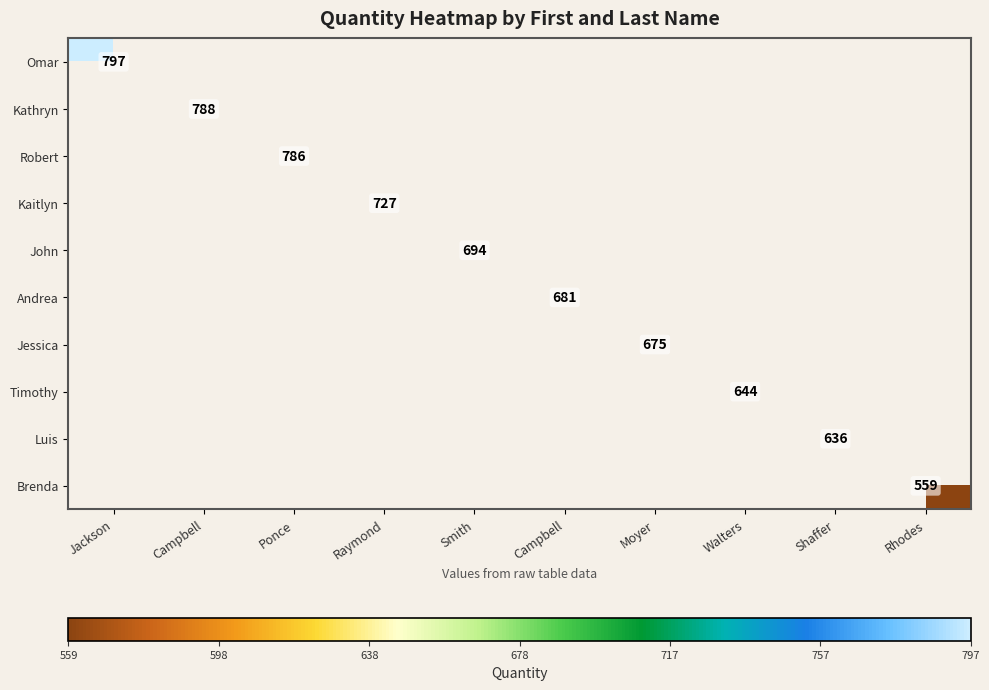

What is the highest value of the Omar series?

797.0